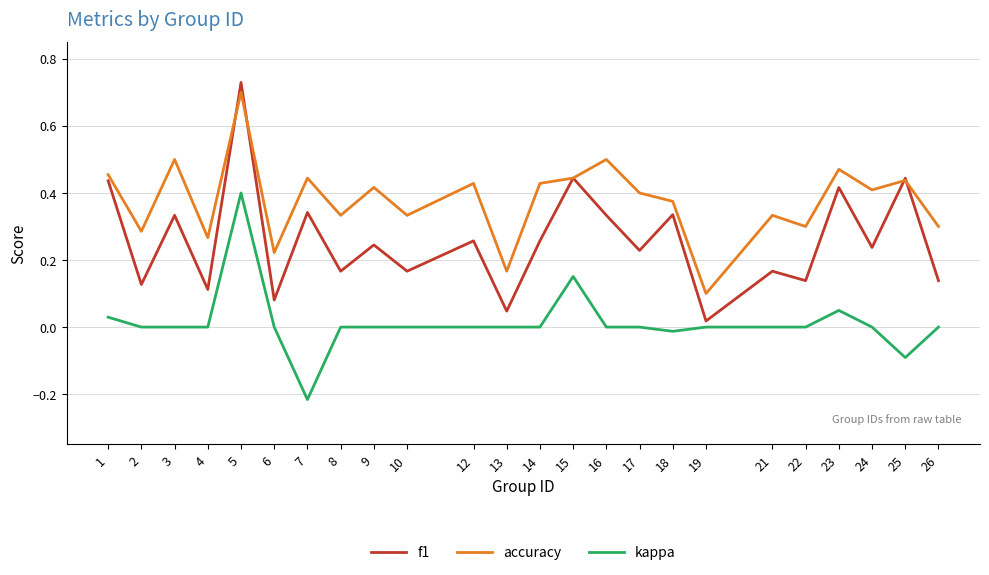

What are all the series names shown in the legend?

f1, accuracy, kappa